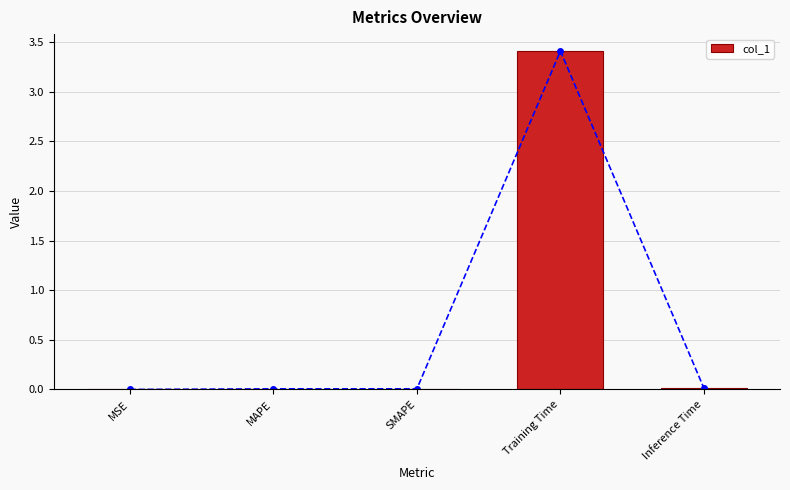

Which has a higher value, MAPE or Inference Time?

Inference Time